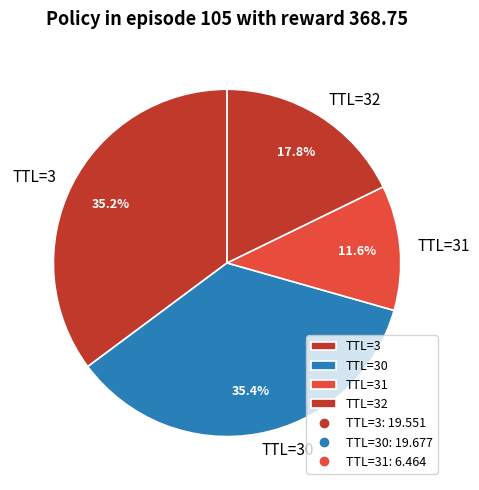

What percentage is NOT represented by TTL=30?

64.6%